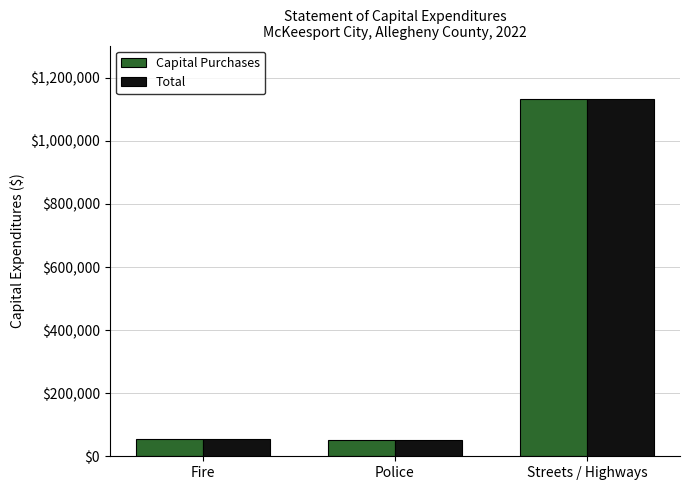

What is the total value across all series at Streets / Highways?

2264912